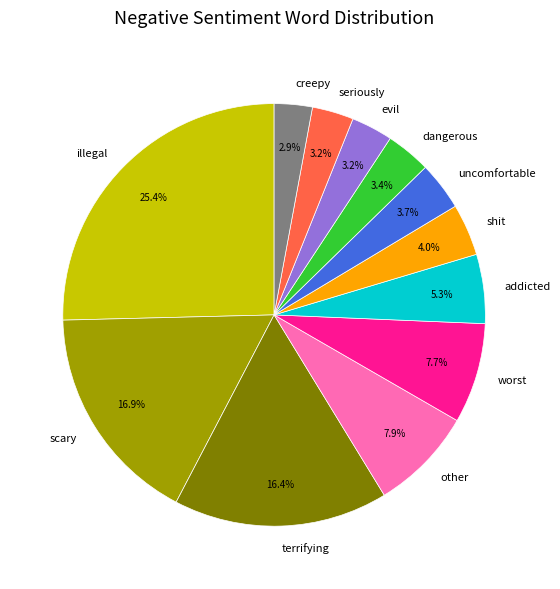

To the nearest percent, what is the difference between the largest and smallest slice percentages?

22%